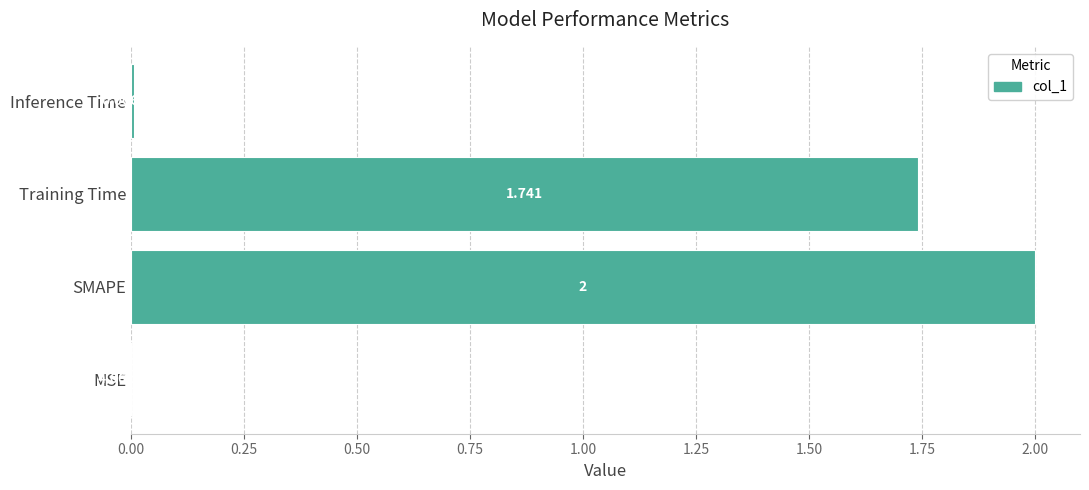

Which label corresponds to the largest value in the chart?

SMAPE